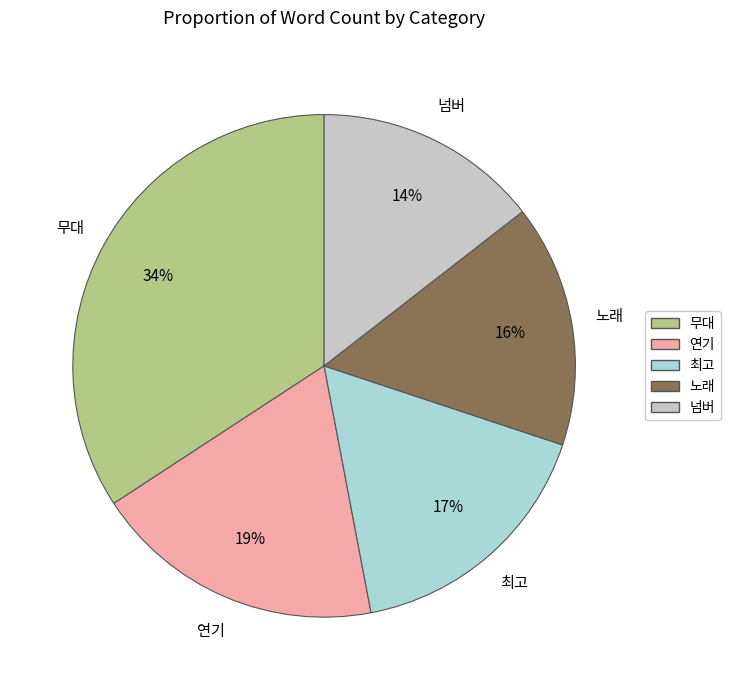

To the nearest percent, what percentage of the pie is 무대?

34%